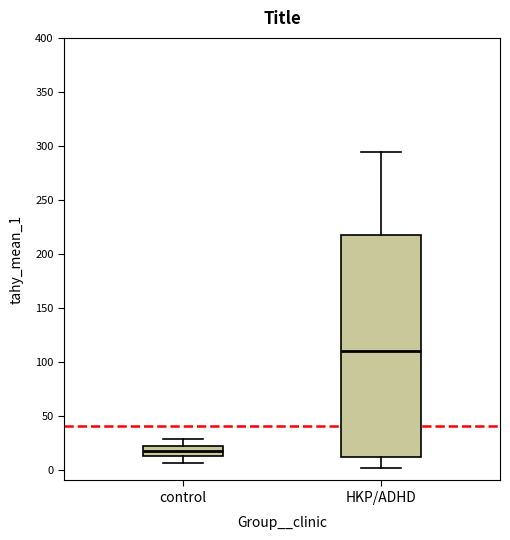

Which box's median line is the highest?

HKP/ADHD